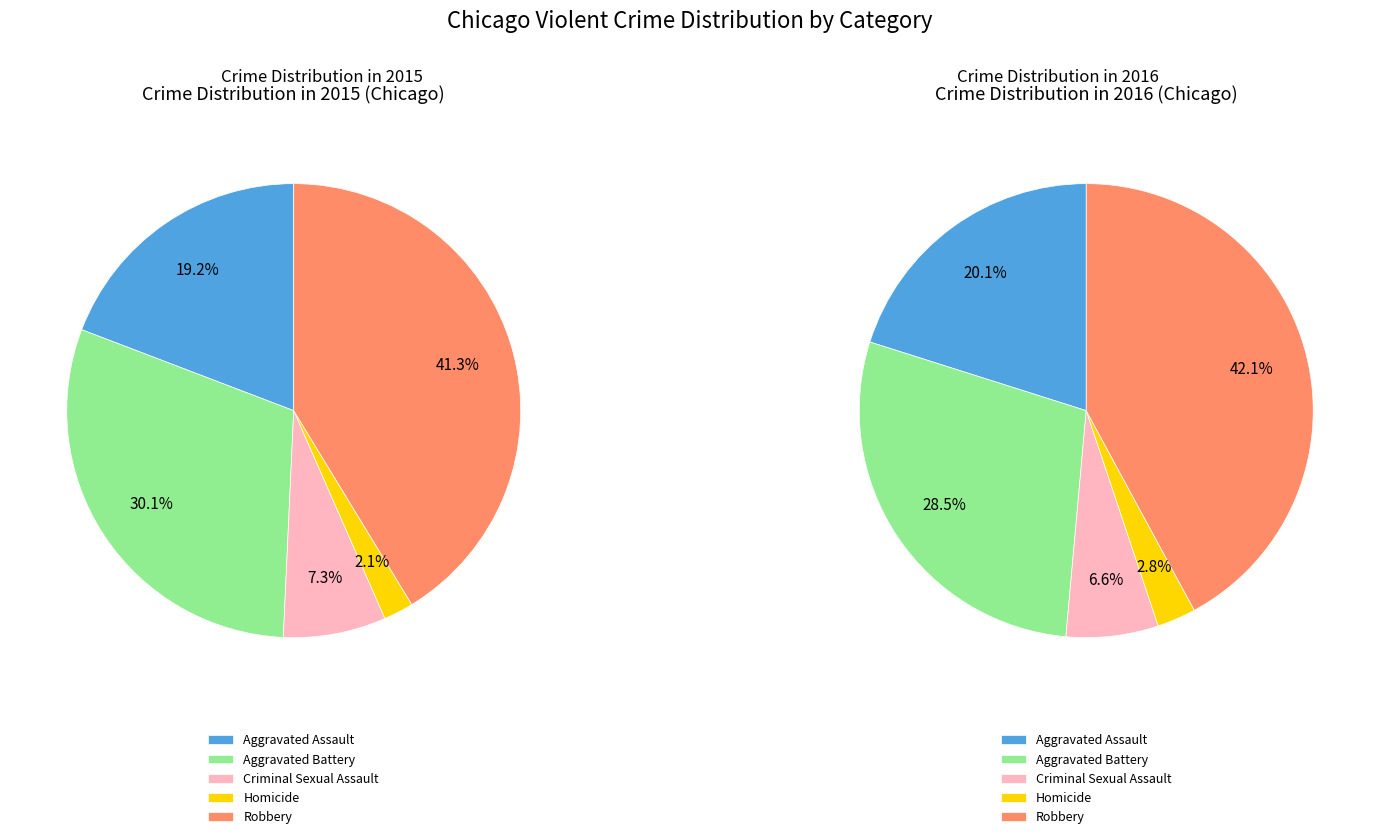

How much of the chart is everything except Aggravated Assault?

80.8%